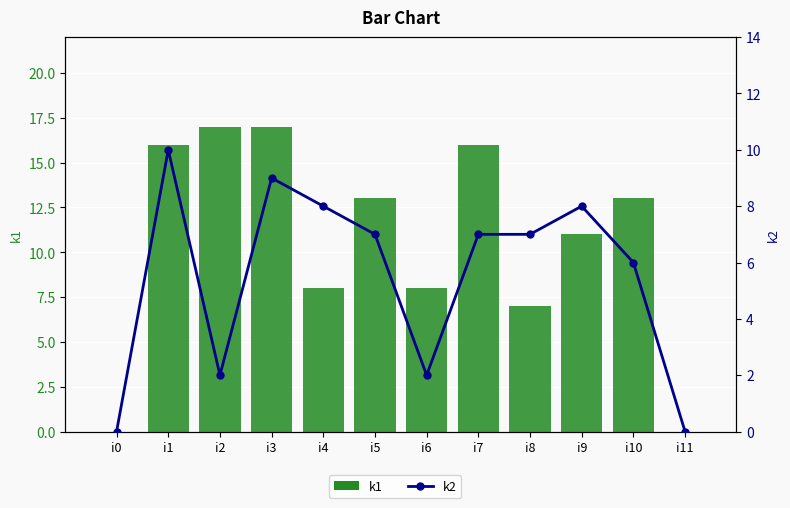

Rank the series by their maximum value, from lowest to highest.

k2, k1